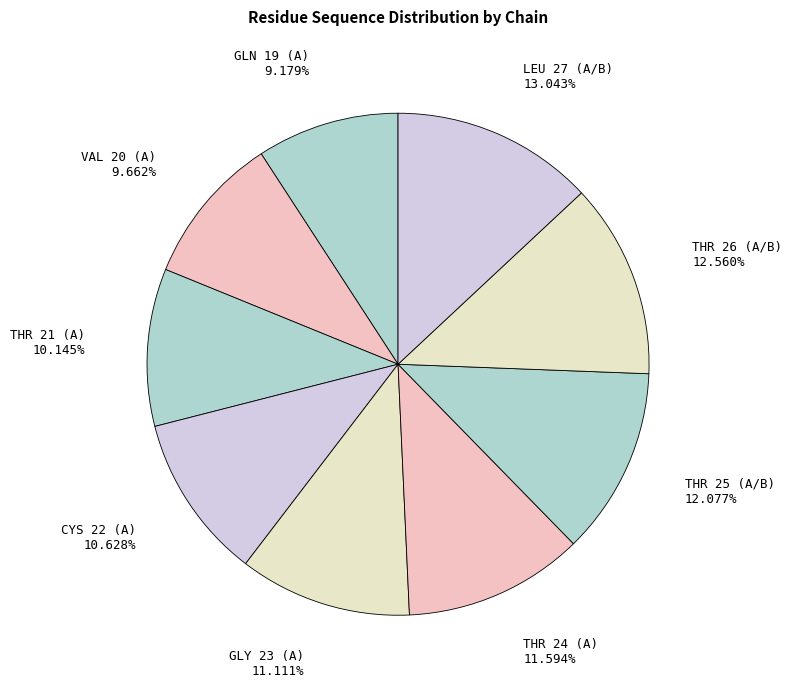

Which has a higher value, LEU 27 (A/B) or VAL 20 (A)?

LEU 27 (A/B)